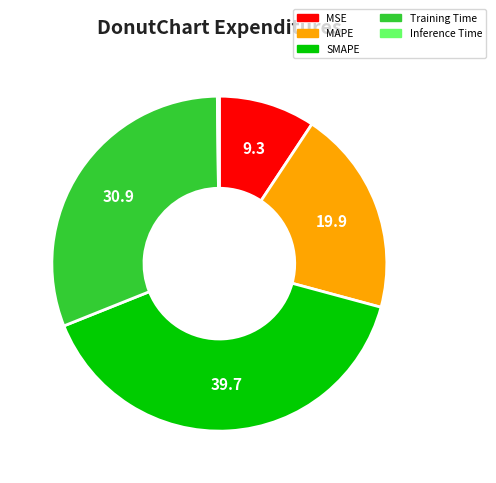

Does MAPE account for over 50% of the chart?

No